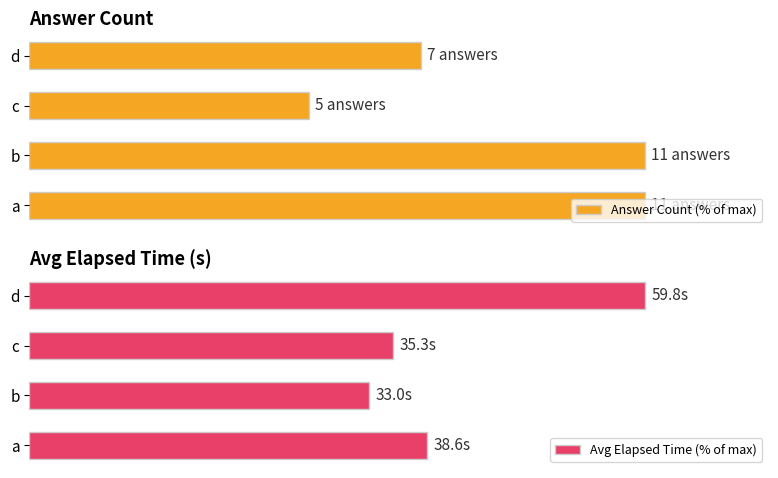

What is the value of the Answer Count (% of max) bar at the 1st from the left?

100.0